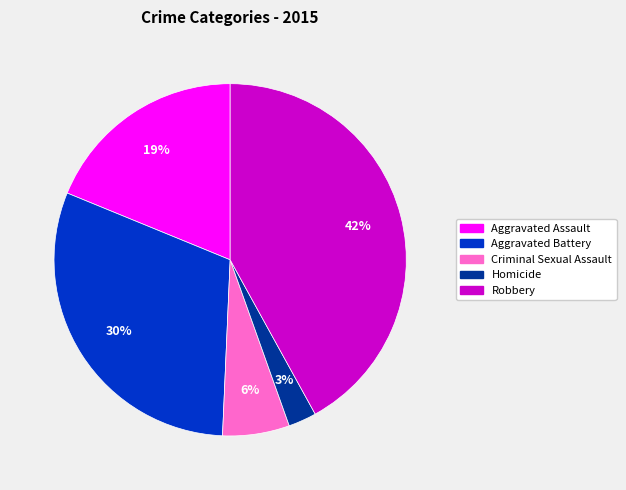

Is there a majority slice in this chart?

No